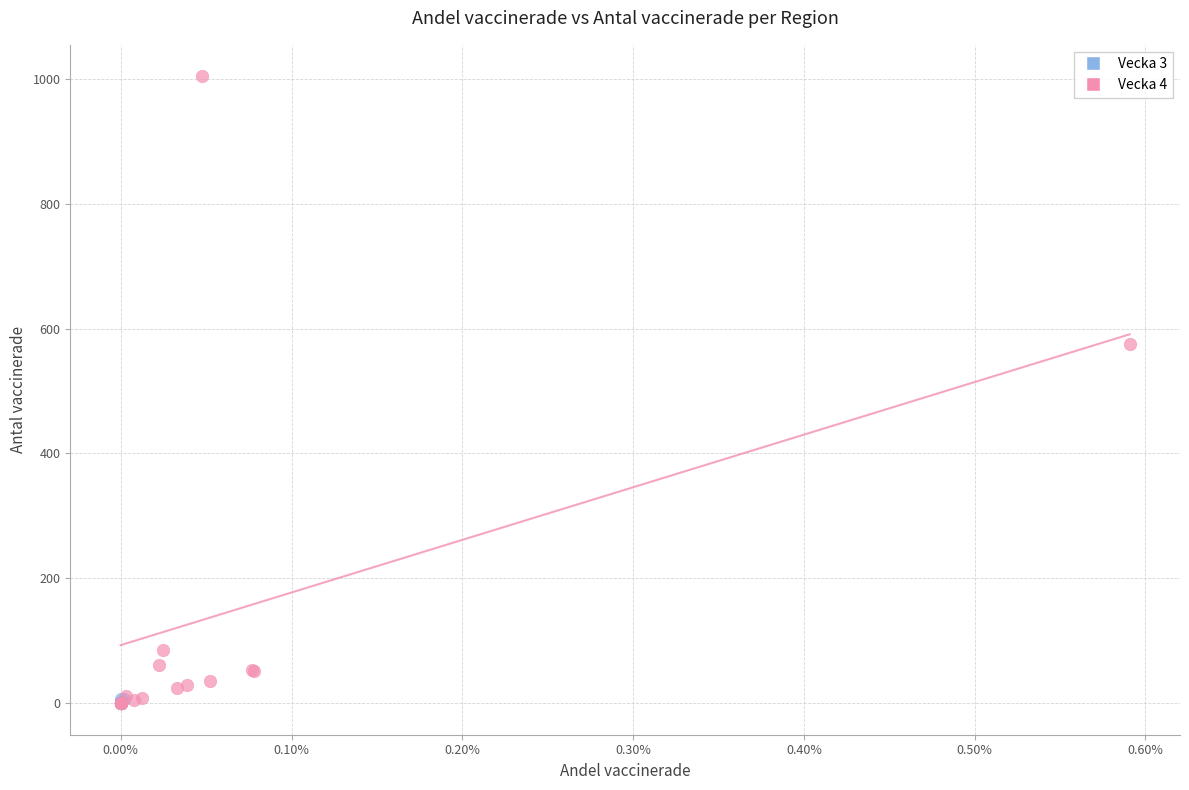

Which series has the largest Y range (max minus min)?

Vecka 4